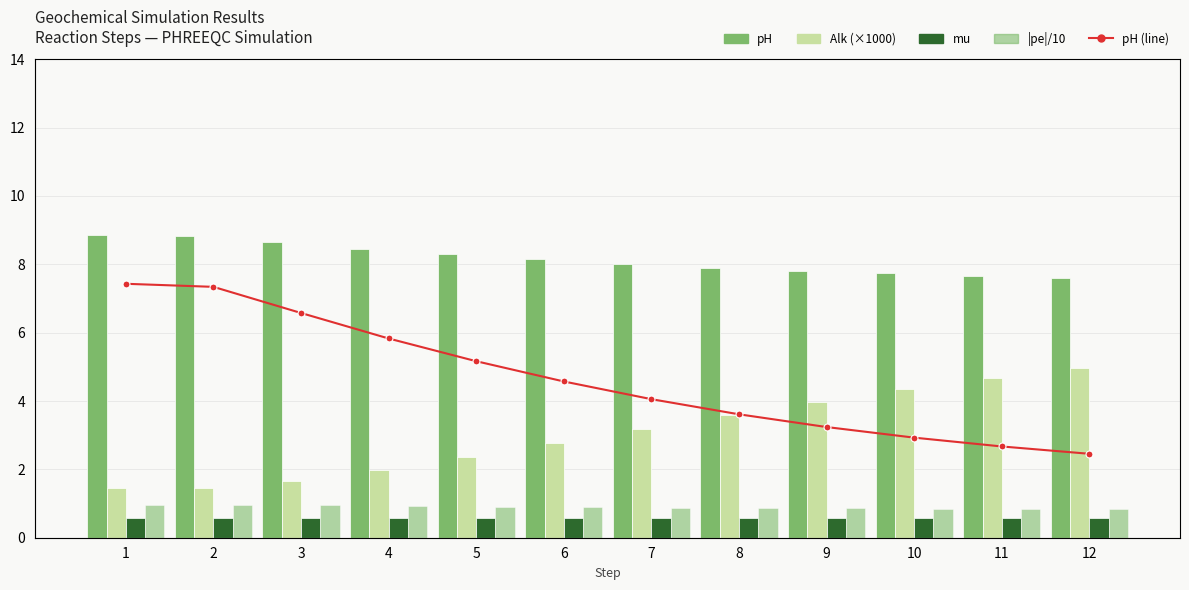

Rank the series by their maximum value, from lowest to highest.

mu, |pe|/10, Alk (×1000), pH, pH (line)